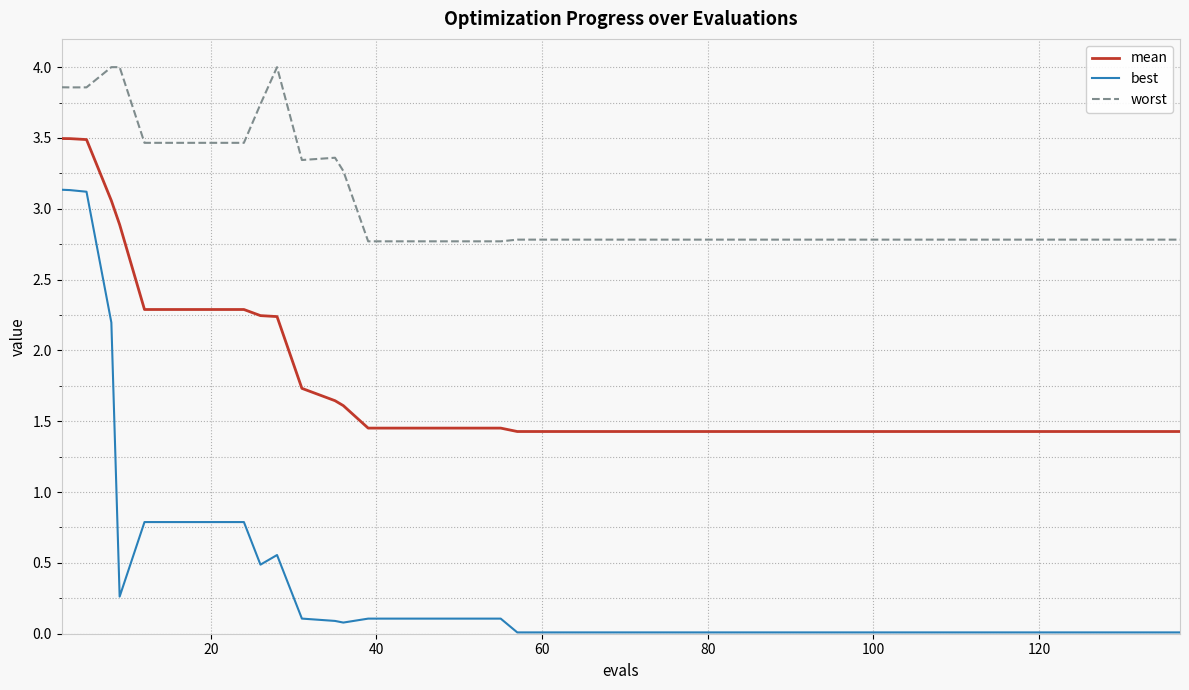

Which series has the largest total across all categories?

worst